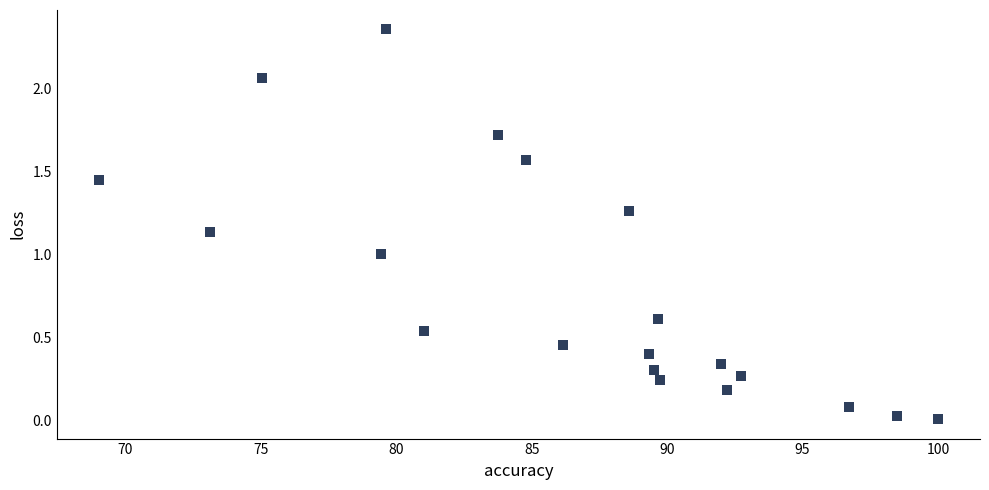

What is the range of Y values (max minus min)?

2.3